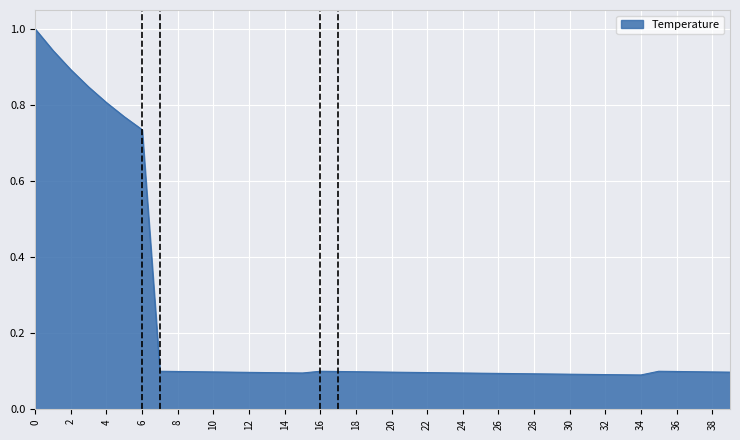

What is the average value?

0.2